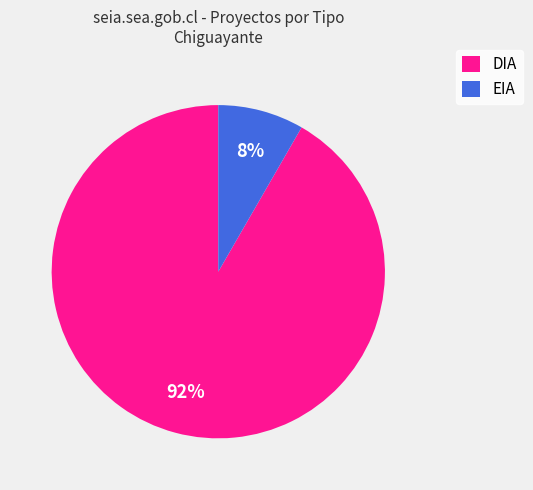

Which slice is the smallest?

EIA